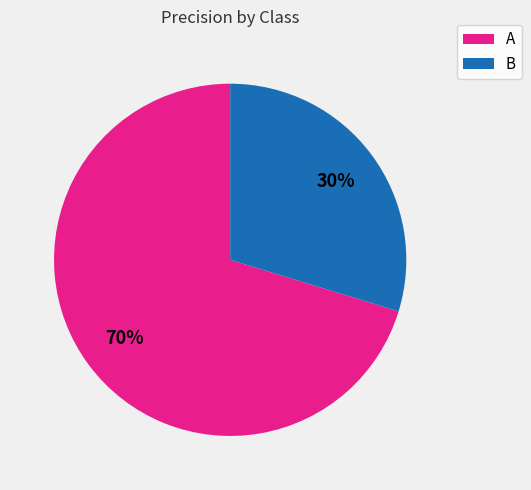

Is A the majority of the pie?

Yes